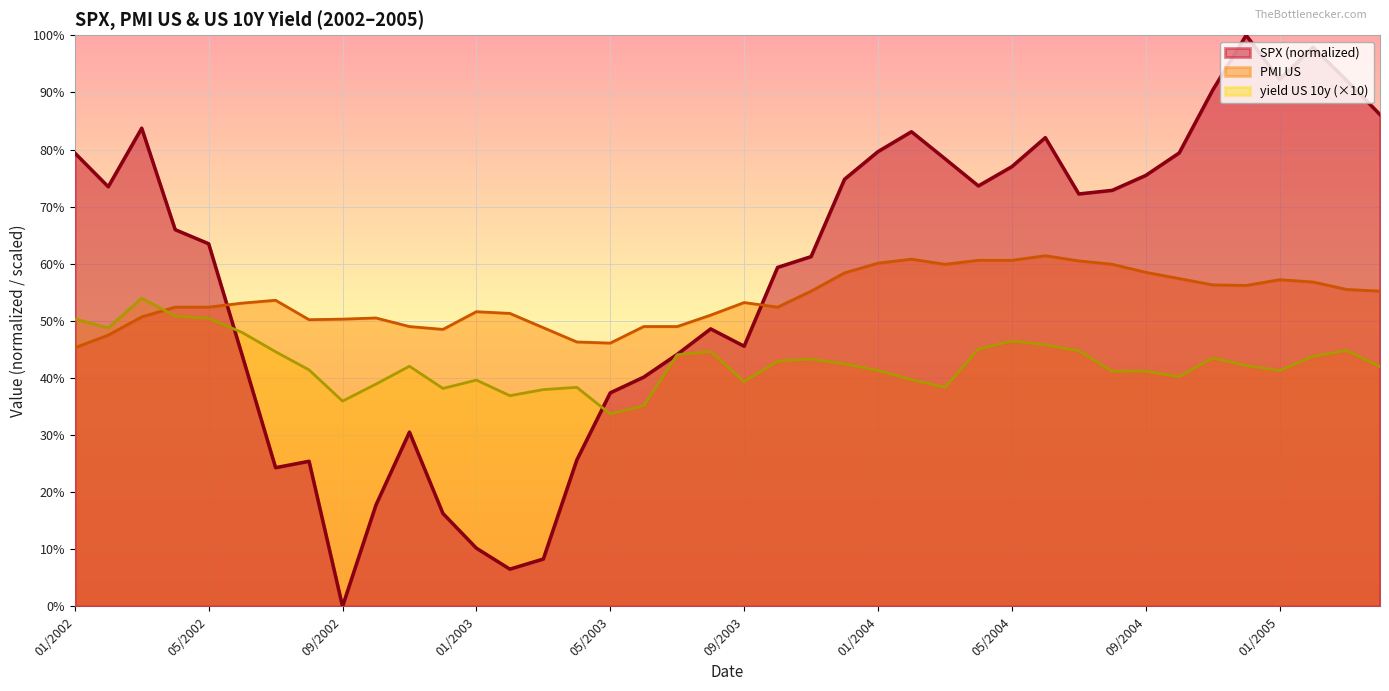

How many distinct data groups are displayed?

3